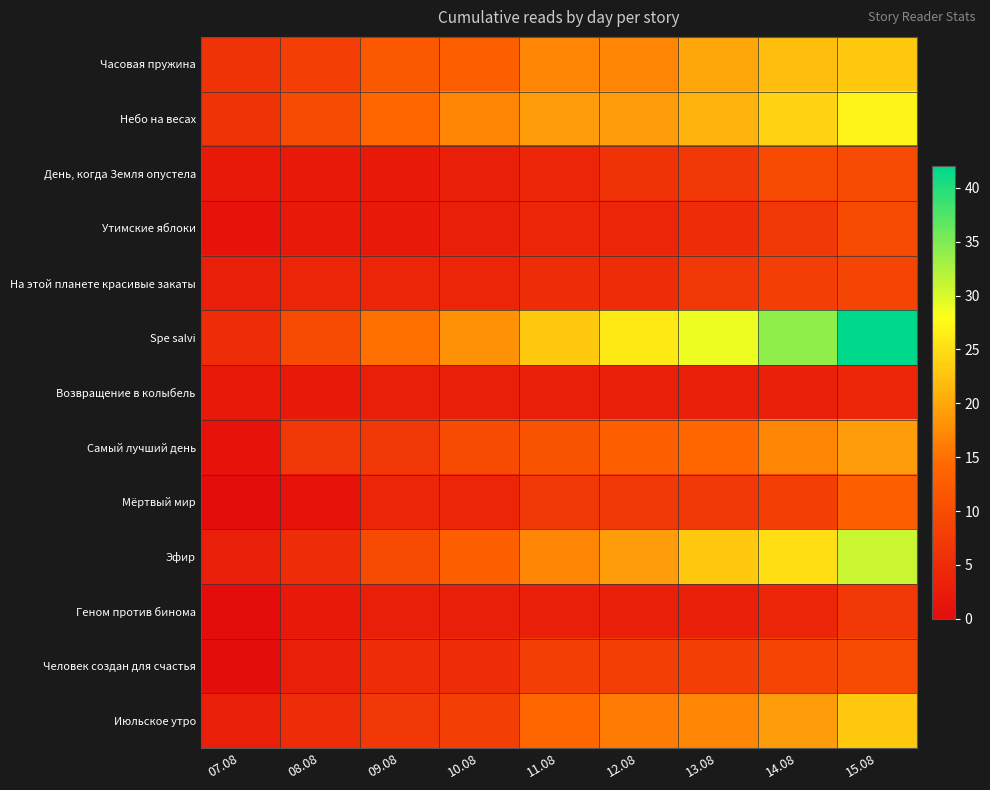

Reading left to right, transcribe all the data shown in this chart.

Часовая пружина: 07.08=6	08.08=8	09.08=12	10.08=13	11.08=17	12.08=17	13.08=20	14.08=22	15.08=23
Небо на весах: 07.08=6	08.08=10	09.08=14	10.08=17	11.08=19	12.08=19	13.08=21	14.08=24	15.08=27
День, когда Земля опустела: 07.08=2	08.08=2	09.08=2	10.08=3	11.08=4	12.08=6	13.08=7	14.08=10	15.08=10
Утимские яблоки: 07.08=1	08.08=2	09.08=2	10.08=3	11.08=4	12.08=4	13.08=5	14.08=7	15.08=10
На этой планете красивые закаты: 07.08=3	08.08=4	09.08=4	10.08=4	11.08=5	12.08=5	13.08=7	14.08=8	15.08=9
Spe salvi: 07.08=5	08.08=10	09.08=15	10.08=18	11.08=23	12.08=26	13.08=29	14.08=34	15.08=42
Возвращение в колыбель: 07.08=2	08.08=2	09.08=3	10.08=3	11.08=3	12.08=3	13.08=3	14.08=3	15.08=4
Самый лучший день: 07.08=1	08.08=7	09.08=7	10.08=10	11.08=11	12.08=13	13.08=14	14.08=17	15.08=19
Мёртвый мир: 07.08=0	08.08=1	09.08=4	10.08=4	11.08=7	12.08=7	13.08=7	14.08=8	15.08=13
Эфир: 07.08=3	08.08=5	09.08=10	10.08=13	11.08=17	12.08=19	13.08=23	14.08=25	15.08=31
Геном против бинома: 07.08=0	08.08=2	09.08=3	10.08=3	11.08=3	12.08=3	13.08=3	14.08=4	15.08=7
Человек создан для счастья: 07.08=0	08.08=3	09.08=5	10.08=5	11.08=8	12.08=8	13.08=8	14.08=9	15.08=10
Июльское утро: 07.08=3	08.08=5	09.08=7	10.08=8	11.08=14	12.08=16	13.08=17	14.08=19	15.08=23